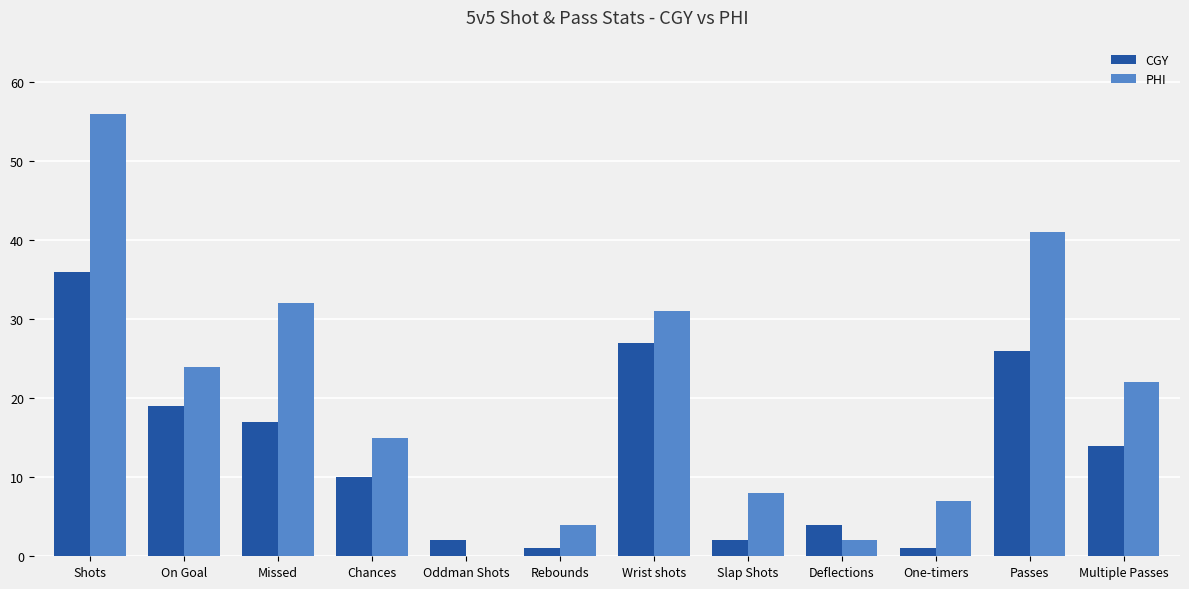

What is the sum of all PHI values?

242